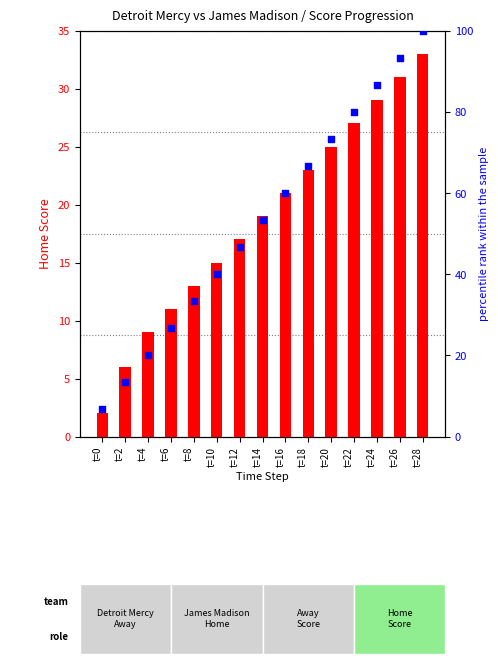

Which series contains the lowest Y value?

Home Score